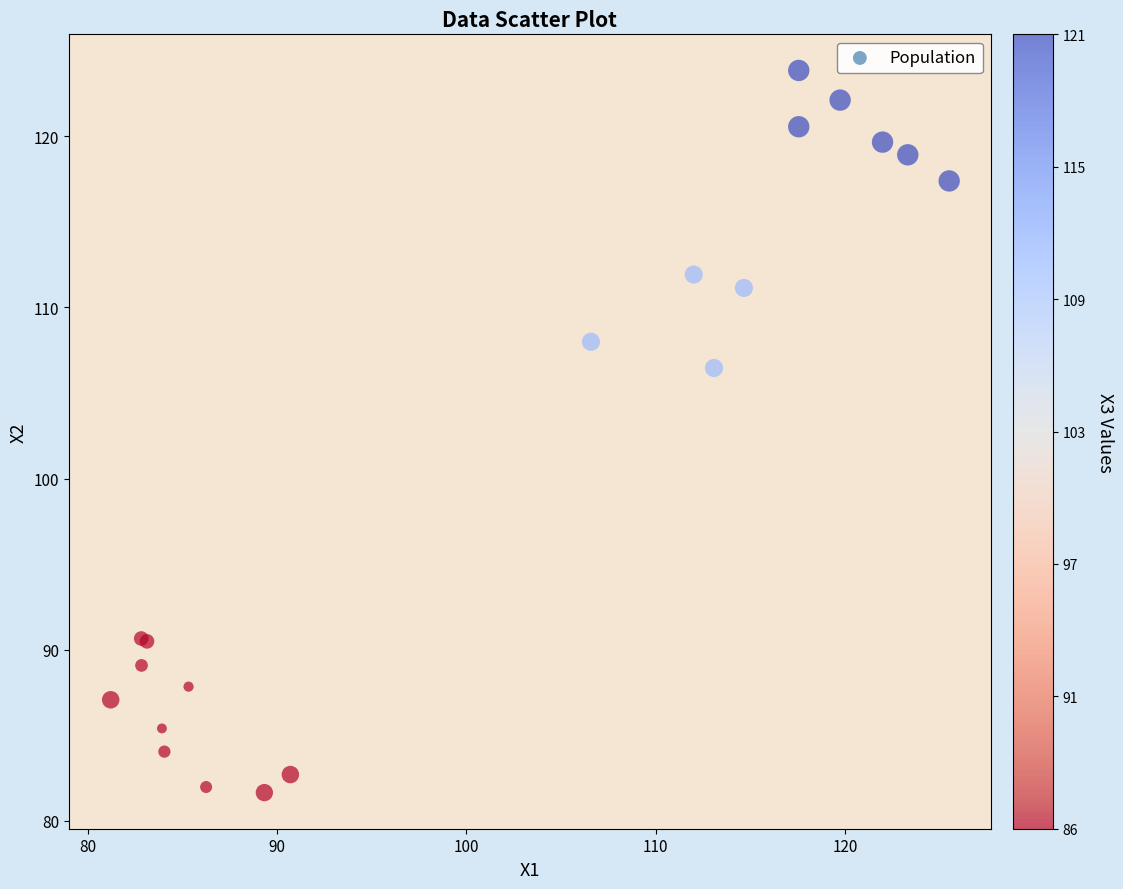

What Y value in the scatter plot is closest to 102?

106.5